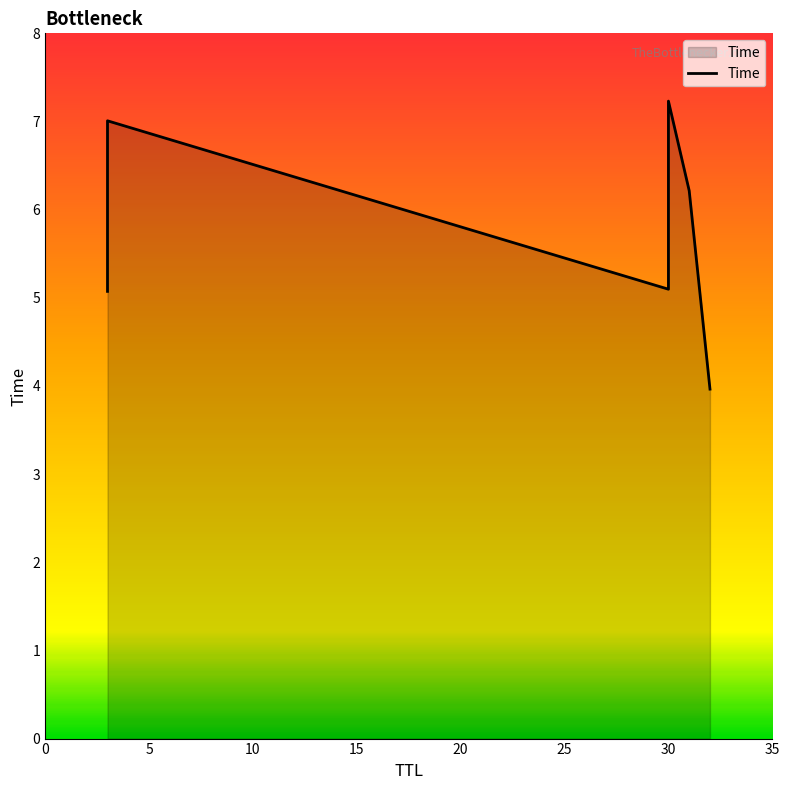

What is the approximate value at 0?

5.1